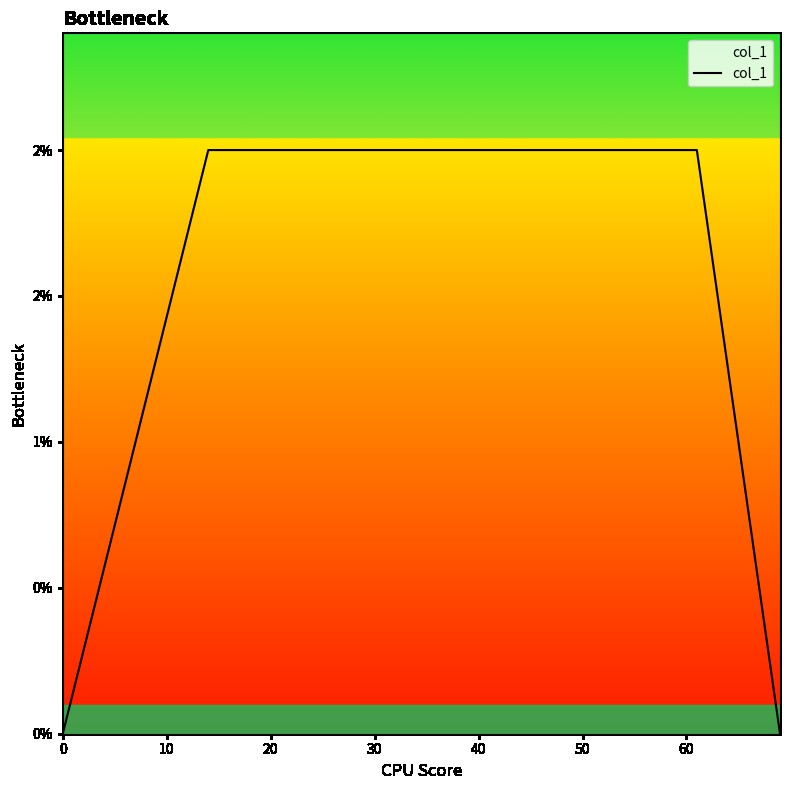

Does the chart display data point markers on the line(s)?

No